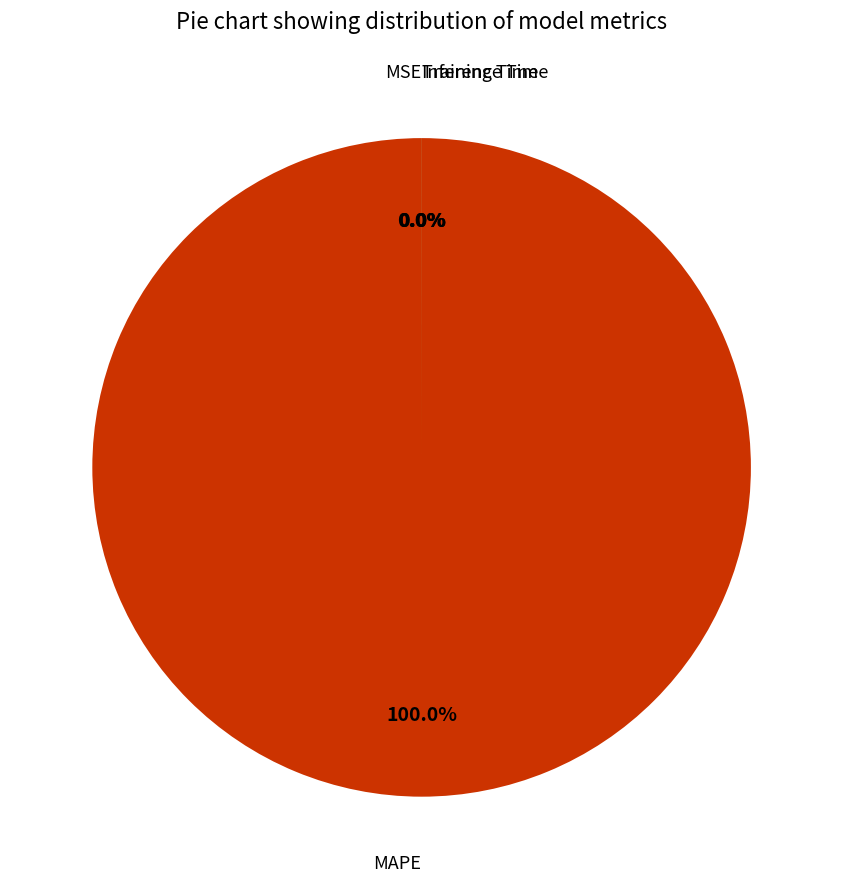

What percentage do Inference Time and MAPE together represent?

100.0%